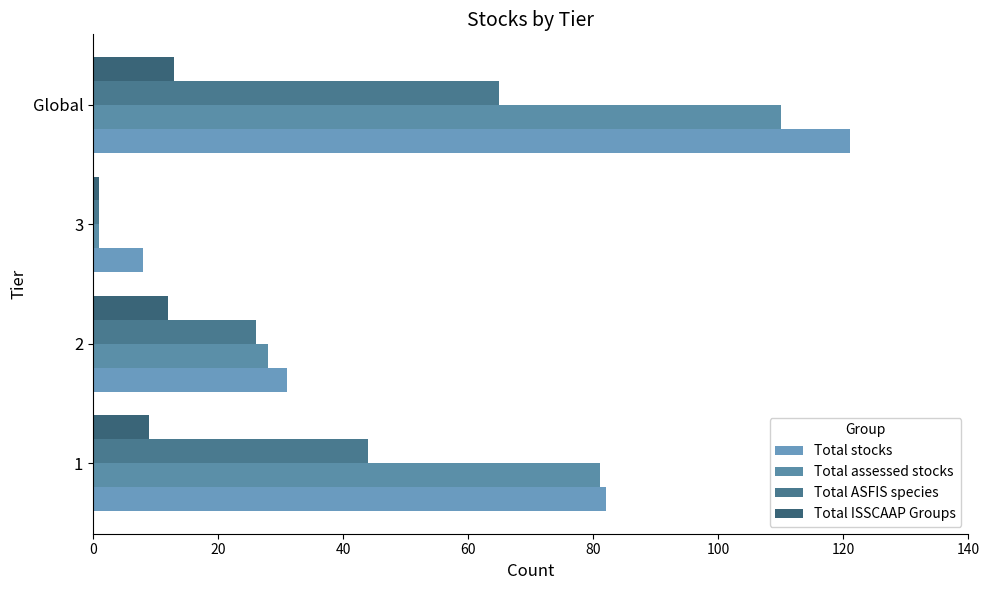

What are all the series names shown in the legend?

Total stocks, Total assessed stocks, Total ASFIS species, Total ISSCAAP Groups